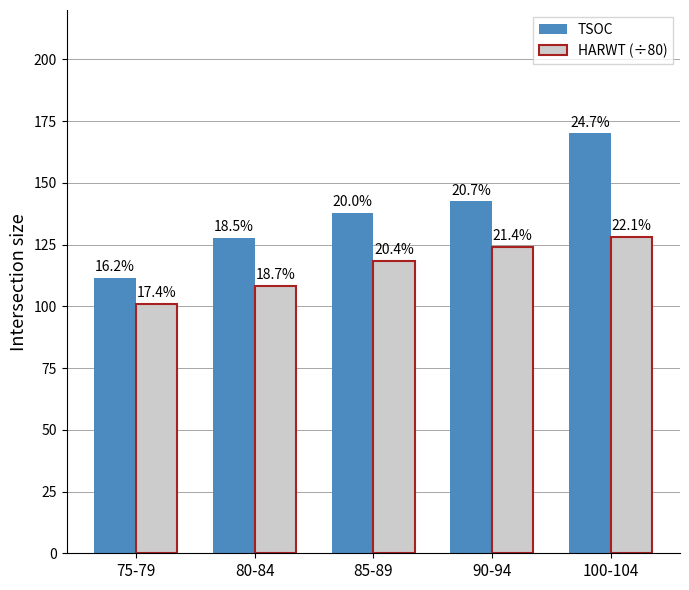

What is the approximate value of TSOC at 90-94?

142.5